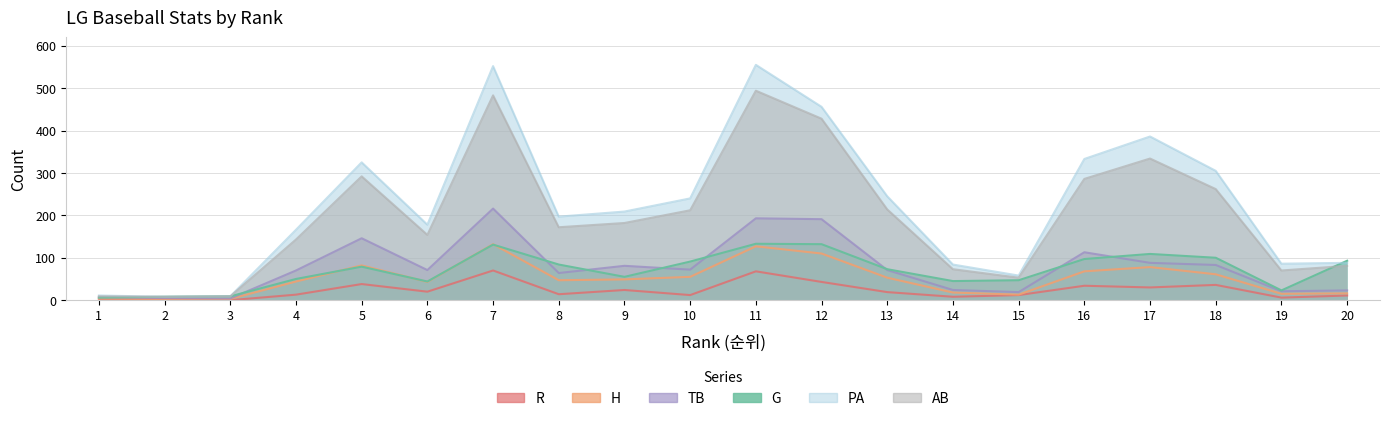

What is the difference between the maximum and minimum values in the AB series?

486